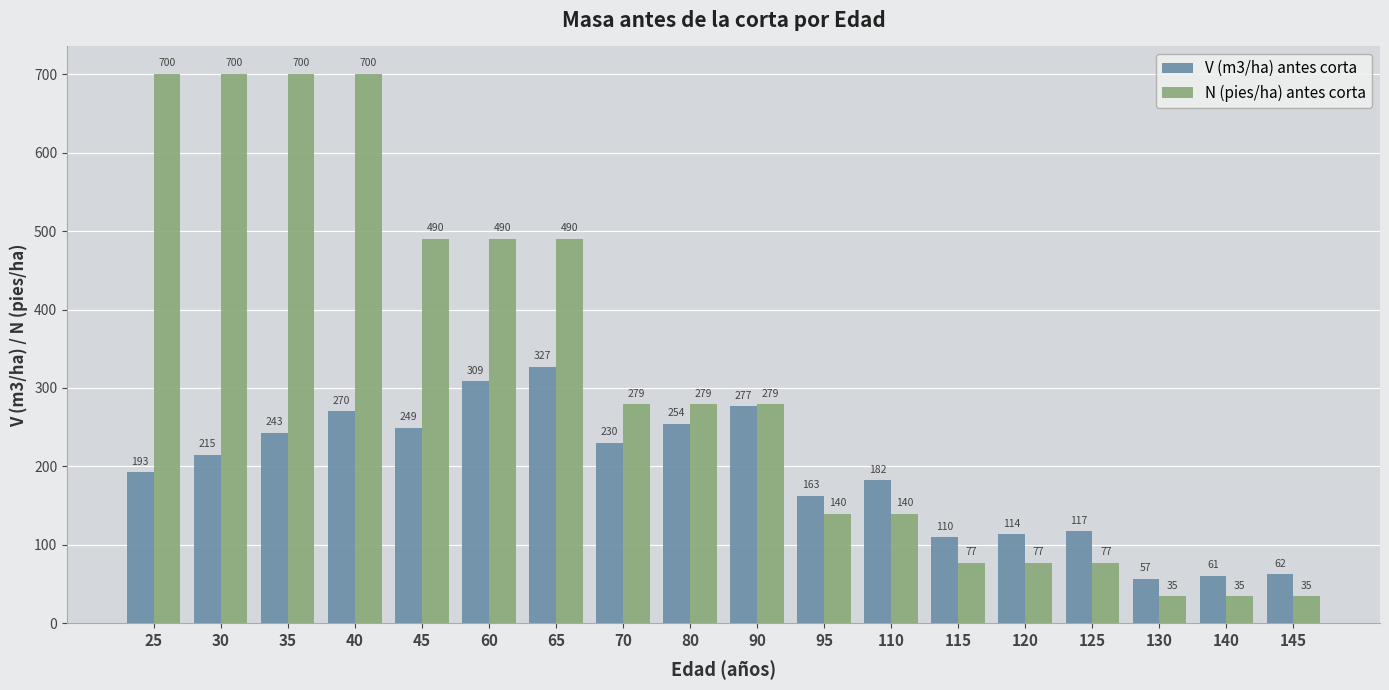

At how many categories does at least one series exceed 463?

7